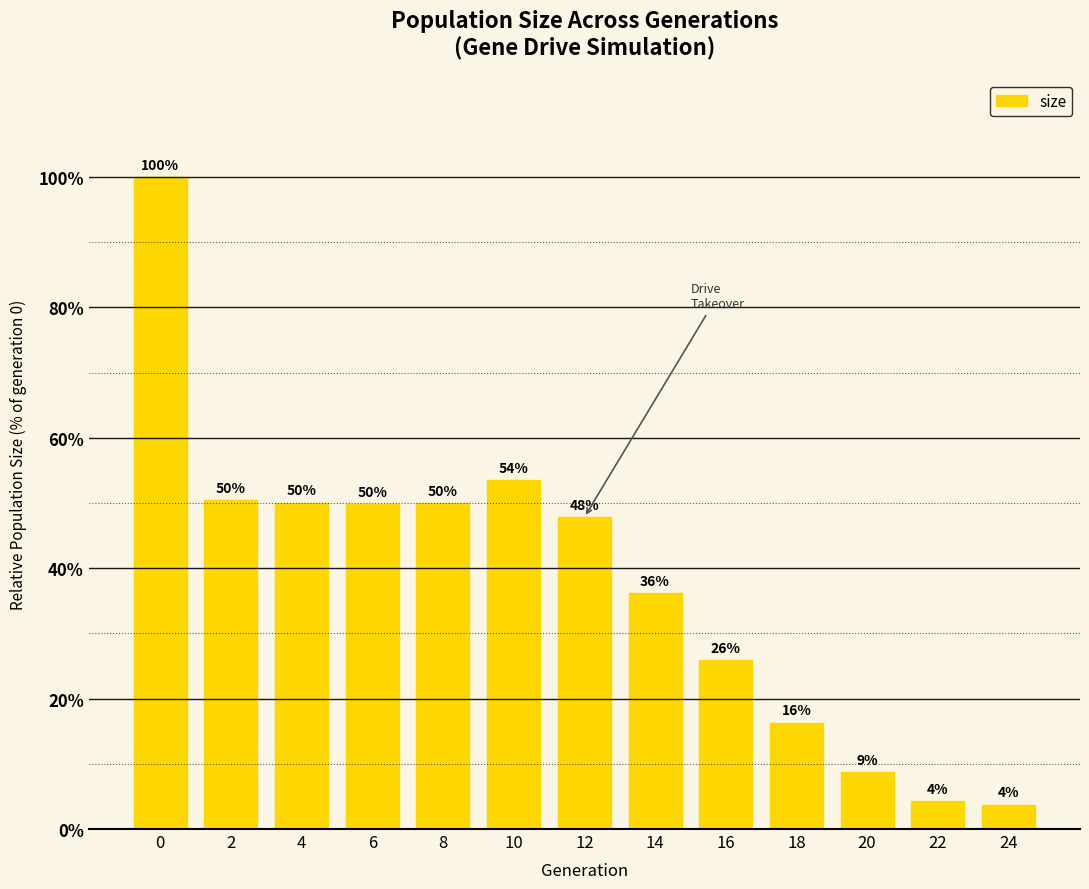

Which has a higher value, 6 or 10?

10